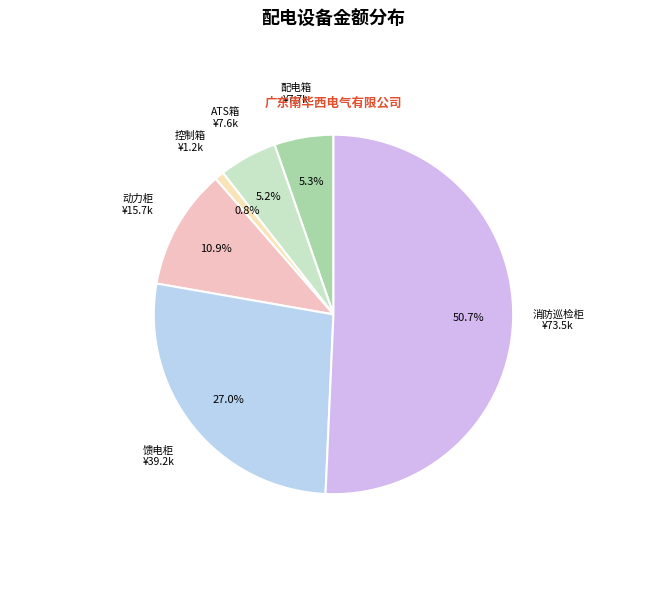

Count the number of slices in the pie.

6